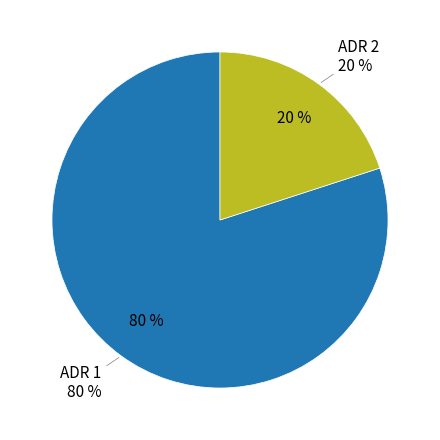

What percentage is the ADR 2 slice, to the nearest percent?

20%